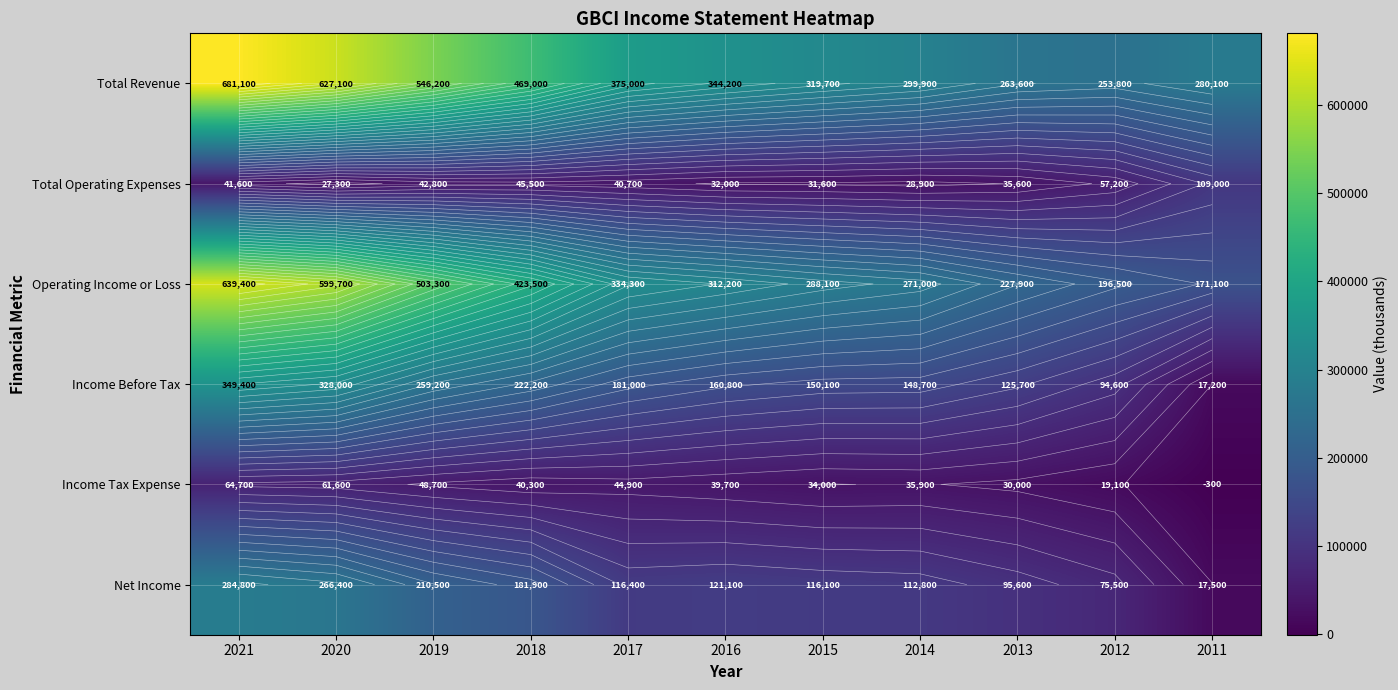

What is the spread (max minus min) of values at 2018?

428700